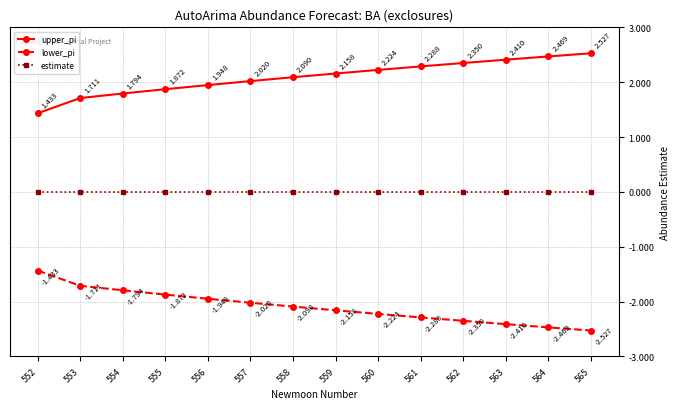

Is the value of lower_pi at 558 greater than the value of estimate at 564?

No